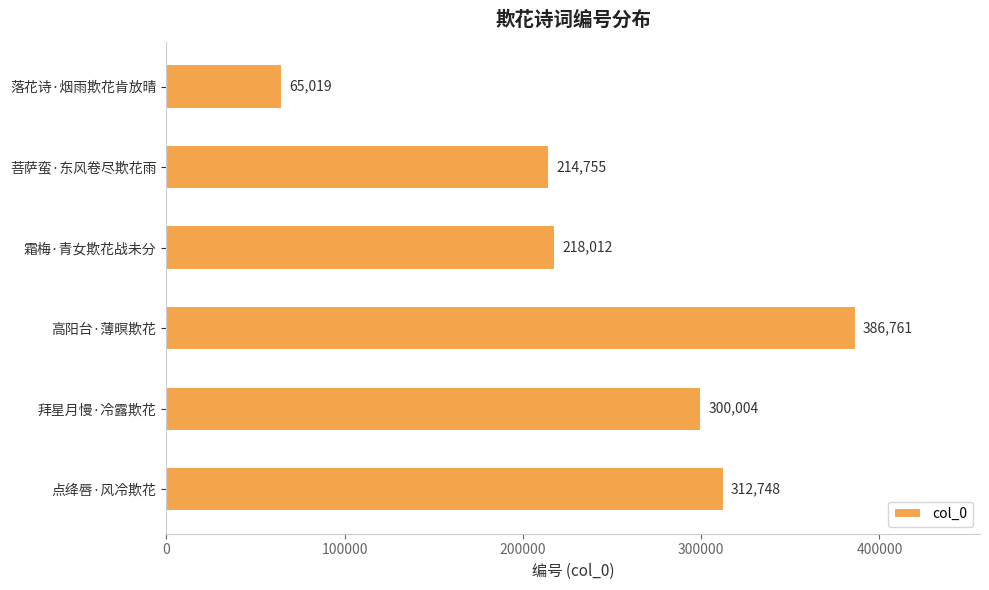

Count the number of categories in the chart.

6